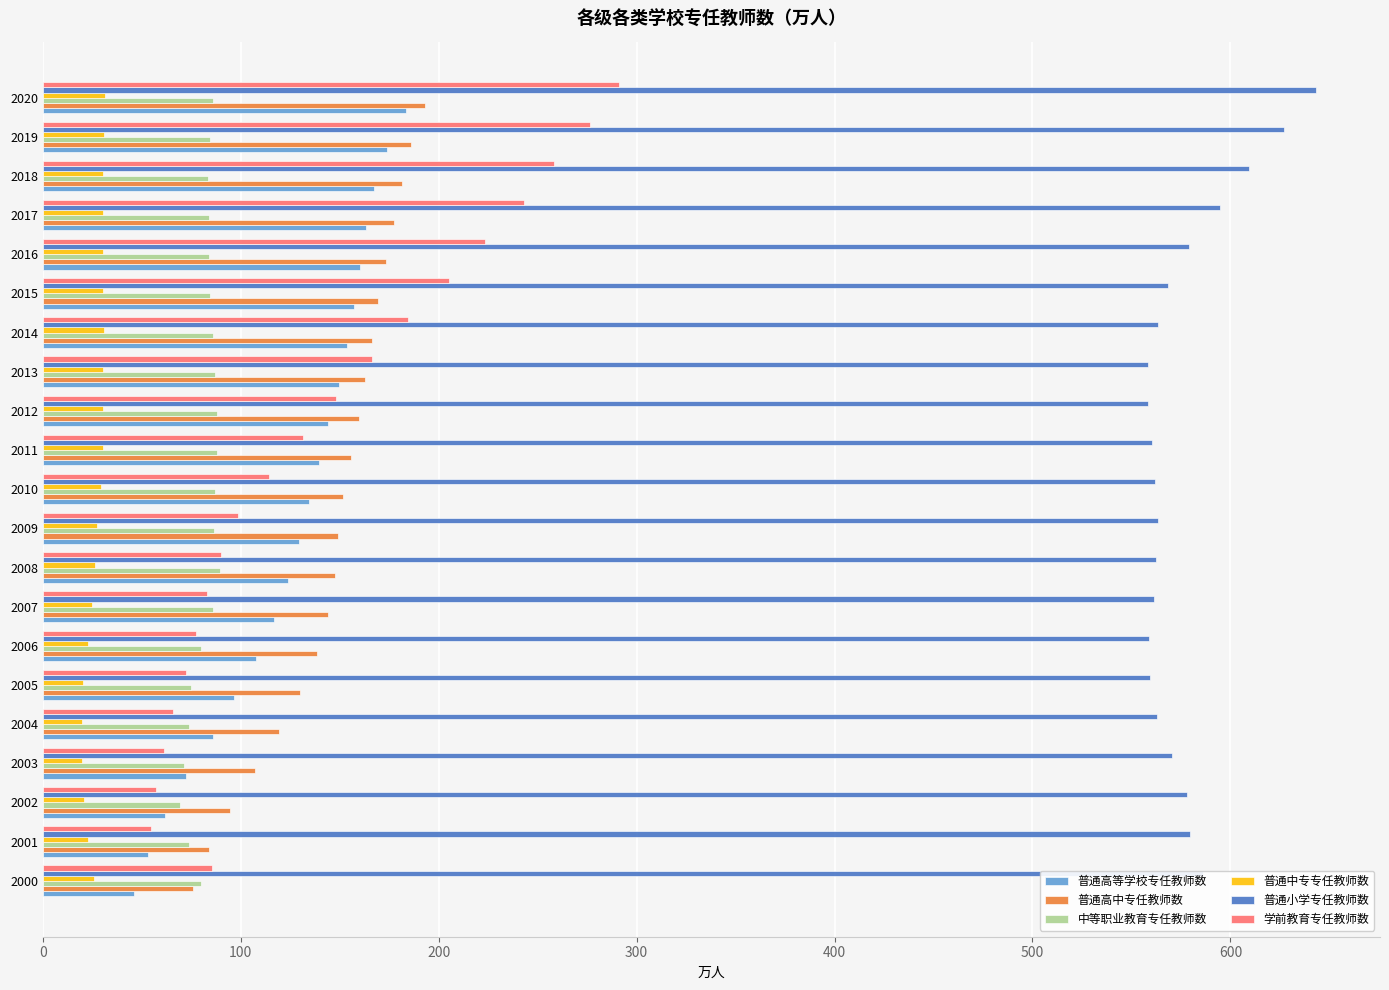

How many categories are shown in the chart?

21